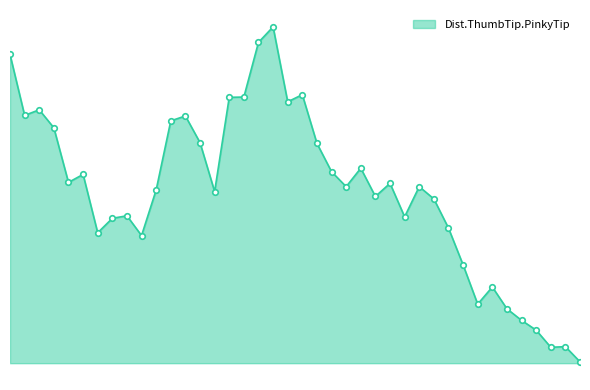

List the labels in order of value, largest first.

18, 17, 0, 20, 16, 15, 19, 2, 1, 12, 11, 3, 13, 21, 24, 22, 5, 4, 26, 28, 23, 10, 14, 25, 29, 8, 27, 7, 30, 6, 9, 31, 33, 32, 34, 35, 36, 38, 37, 39